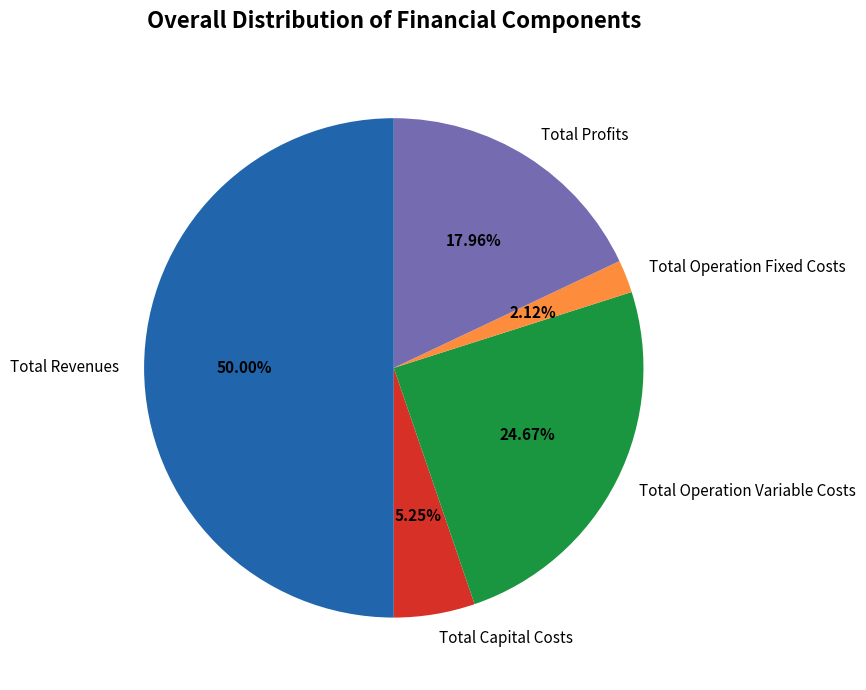

Which category has the biggest portion of the pie?

Total Revenues